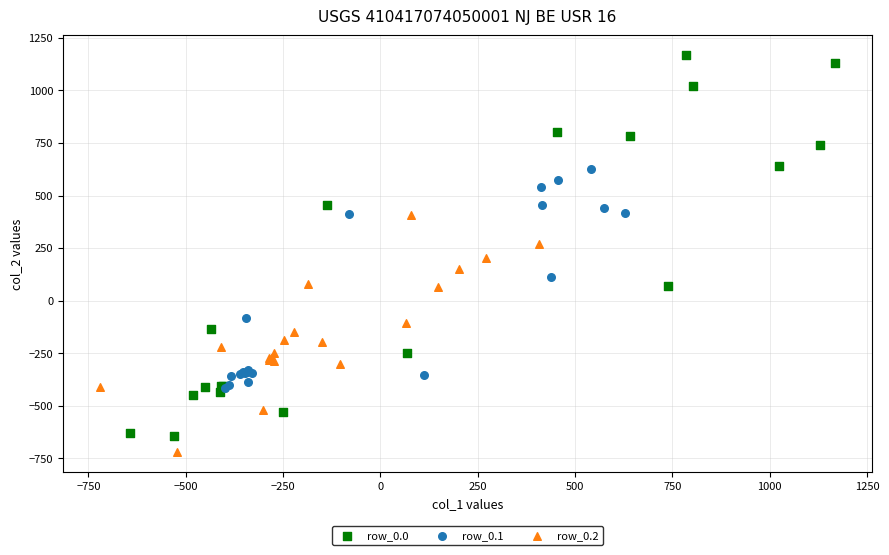

Which series reaches the maximum Y coordinate?

row_0.0